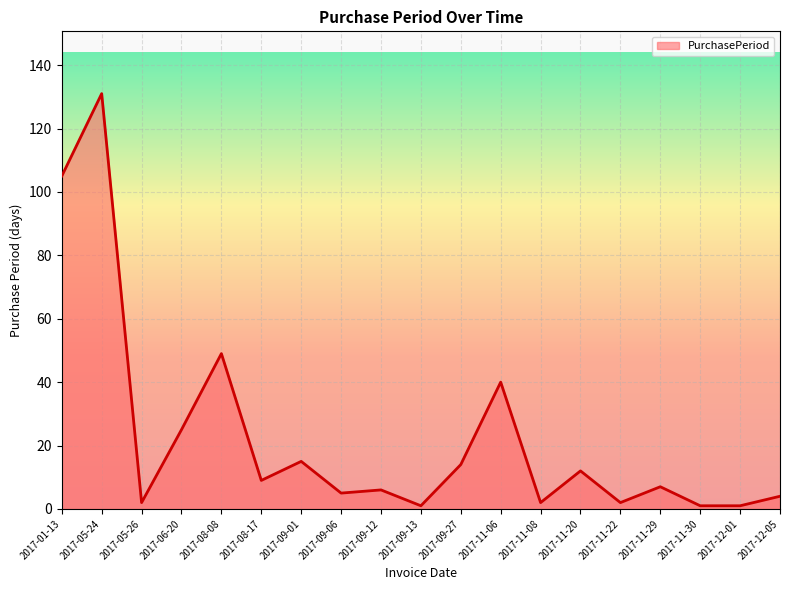

Does the chart have visible grid lines?

Yes